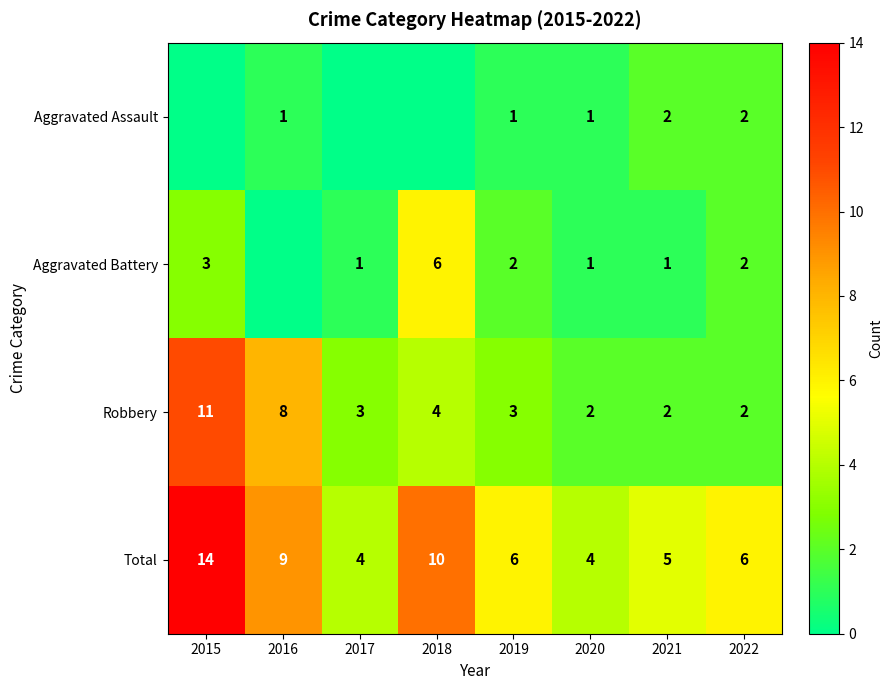

What is the highest value of the Total series?

14